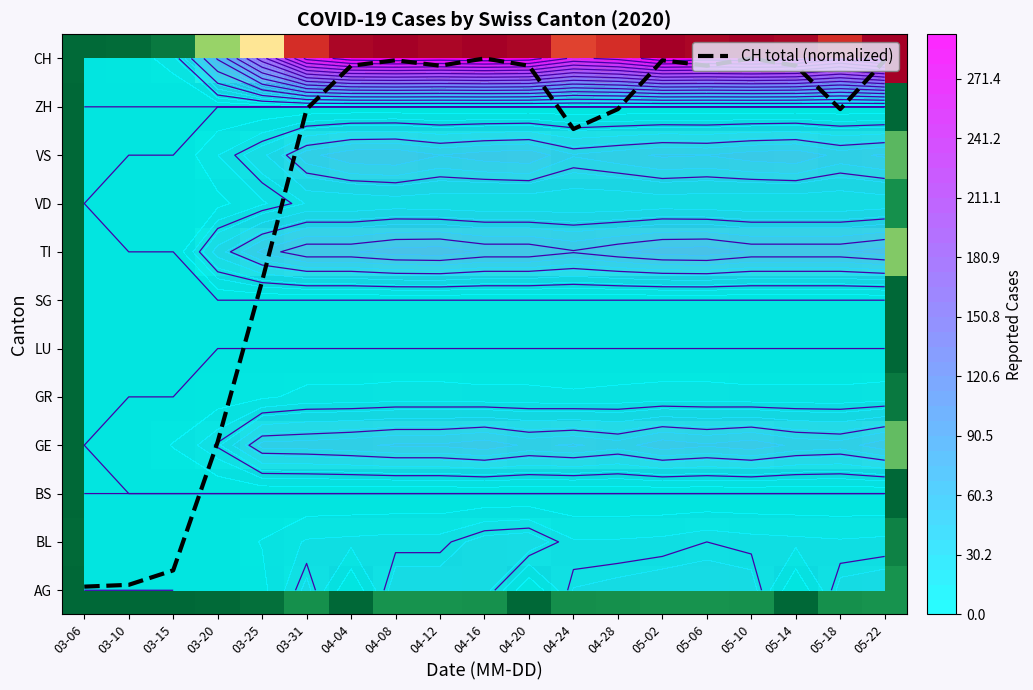

What is the sum of the AG values at 03-06 and 03-31?

25.0